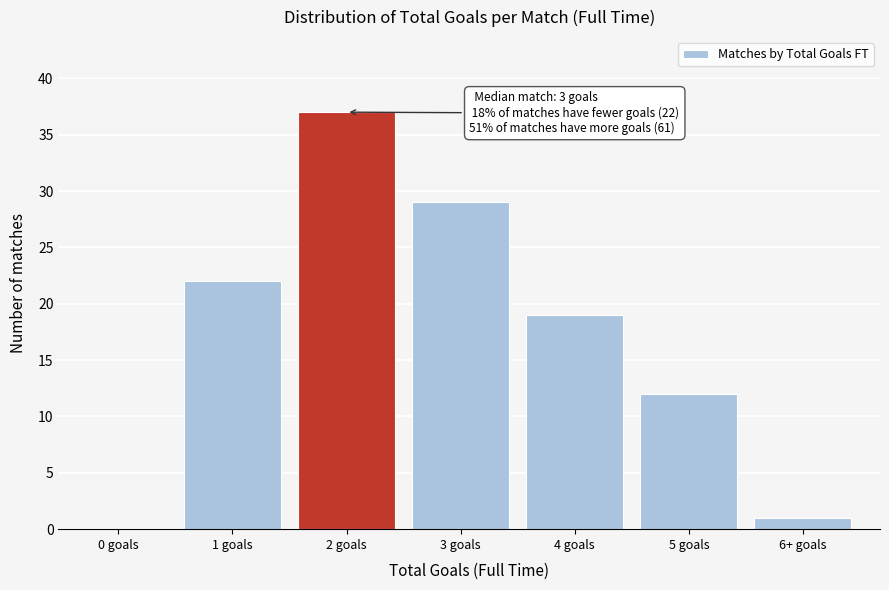

Reading right to left, extract all data points from this chart.

6+ goals=1	5 goals=12	4 goals=19	3 goals=29	2 goals=37	1 goals=22	0 goals=0